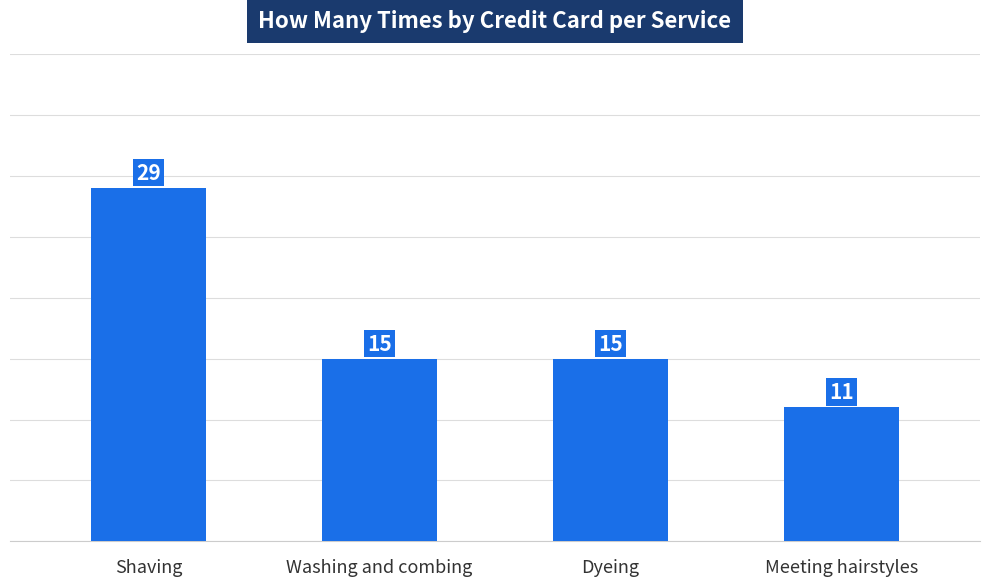

The chart shows a value of 8 at Shaving. True or false?

False